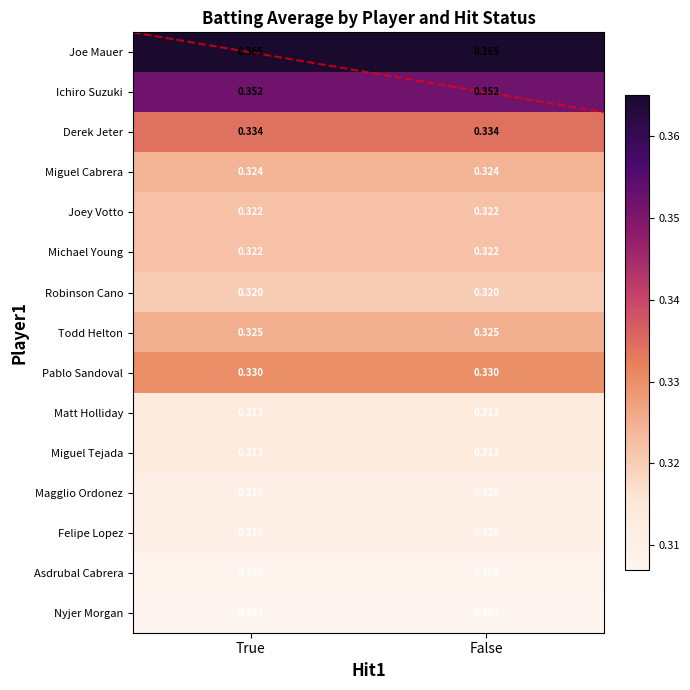

What is the total value across all series at True?

4.9